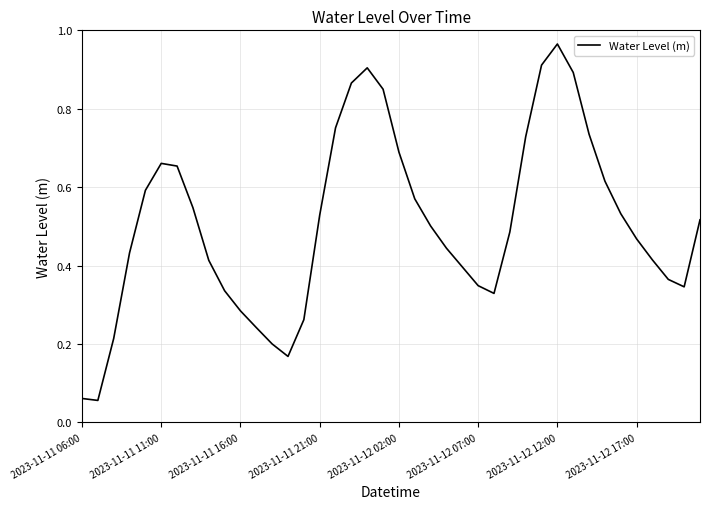

How many lines are shown in the chart?

1